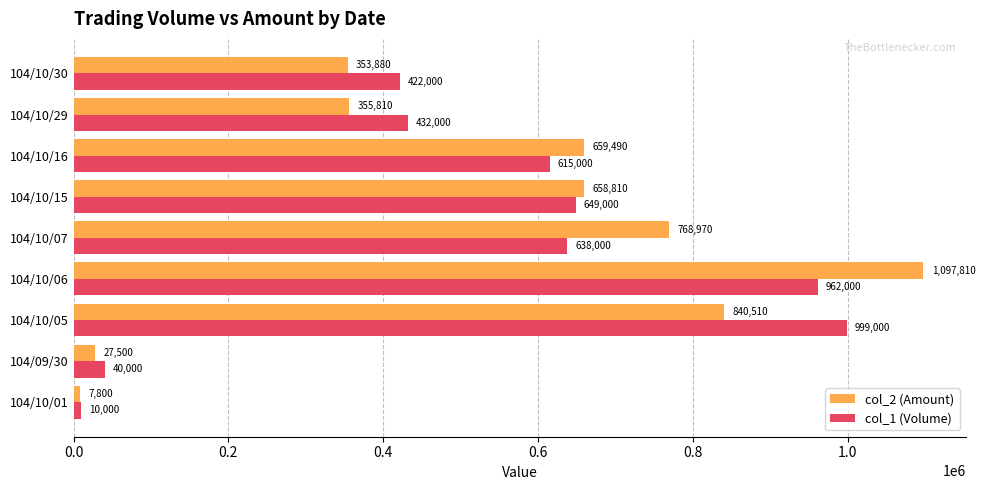

True or false: col_1 (Volume) has a value of 40000 at 104/09/30.

True